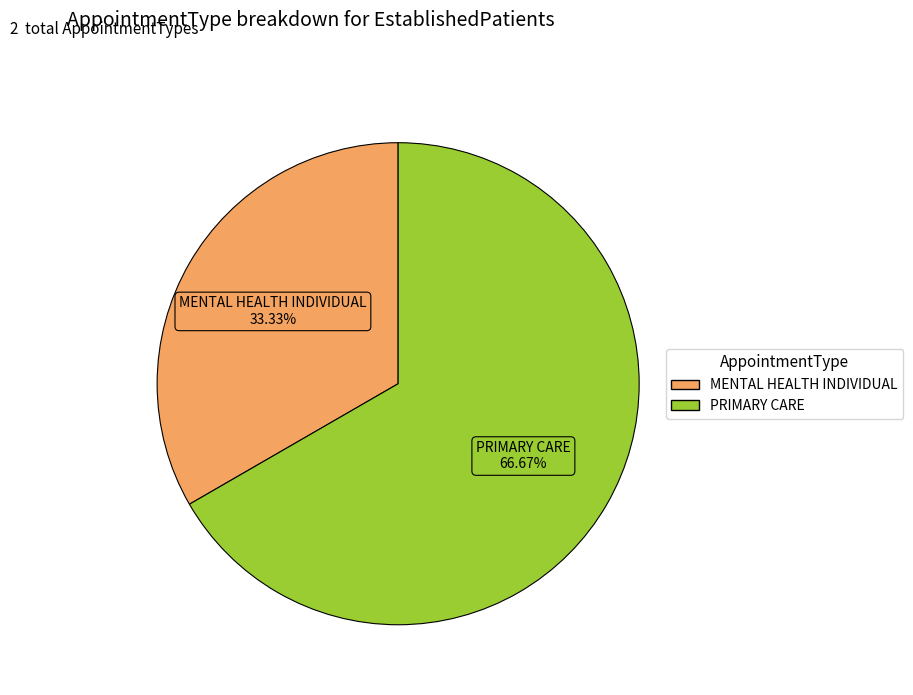

What is the smallest slice in the pie chart?

MENTAL HEALTH INDIVIDUAL